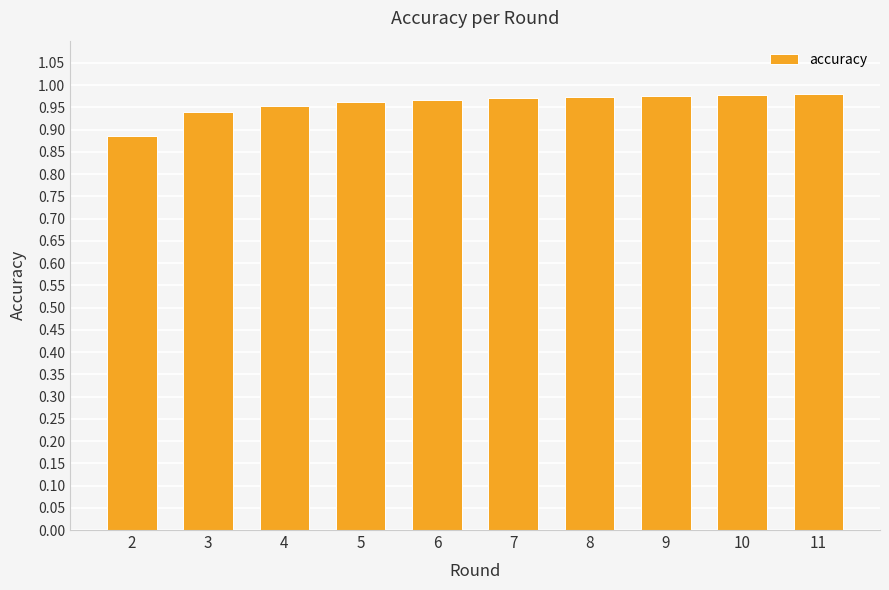

Which has a higher value, 2 or 4?

4